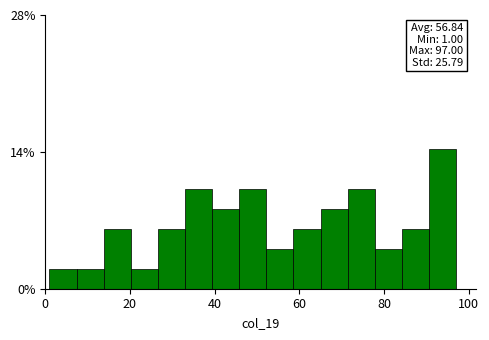

Around what value on the x-axis is the tallest bar? Give the approximate position of its centre, as read against the axis.

94